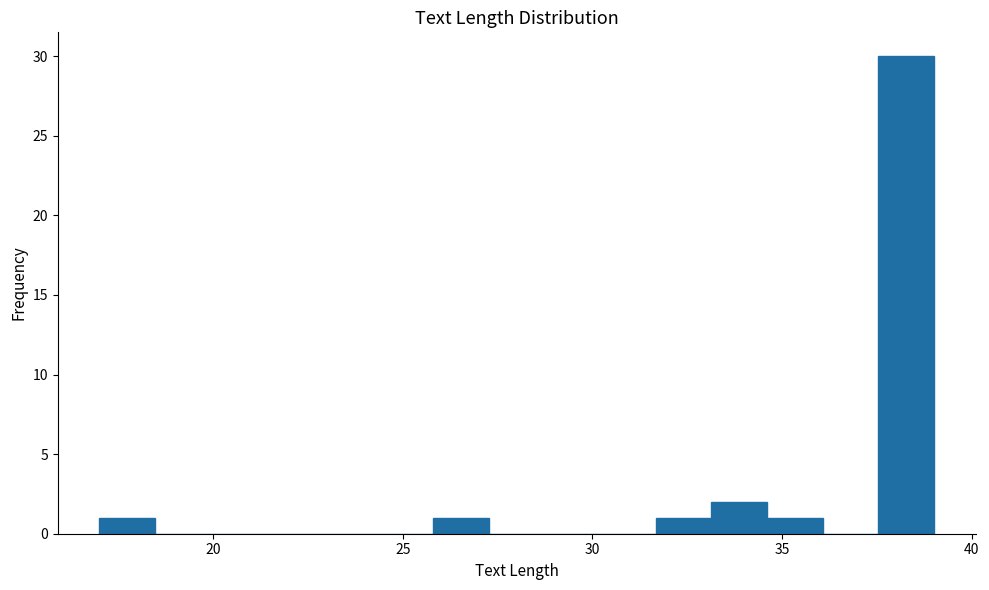

Read against the x-axis, roughly where is the centre of the tallest bar?

38.5